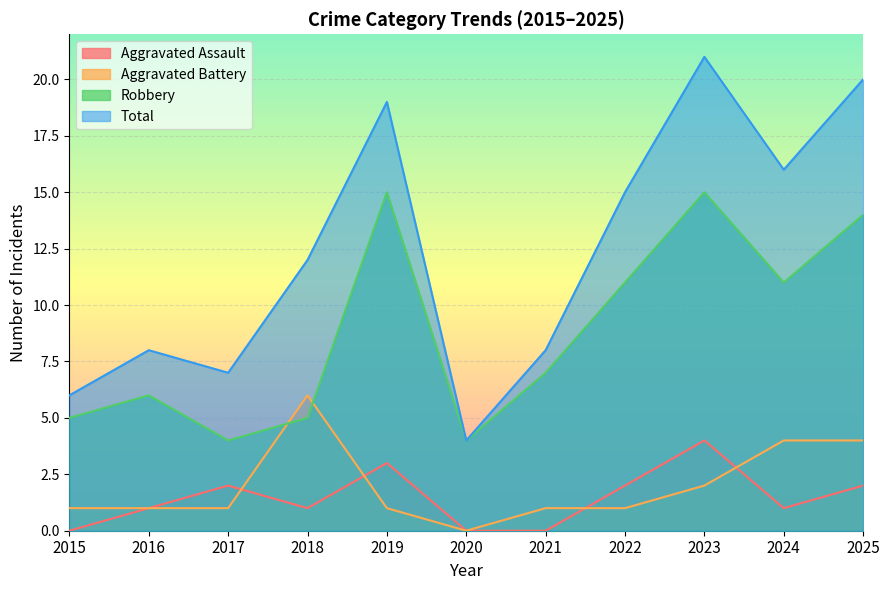

Between 2024 and 2025, which is larger?

2025